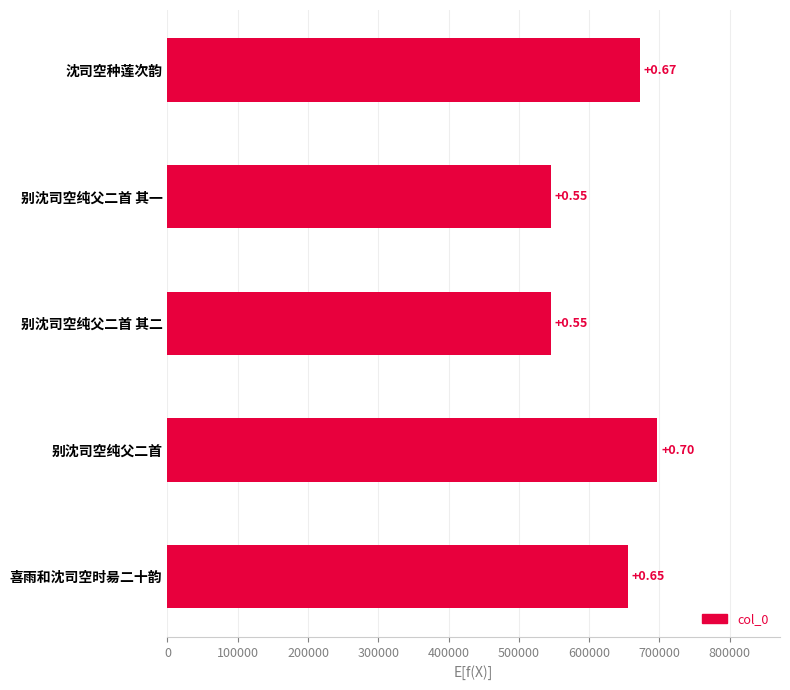

How many bars are there in total?

5